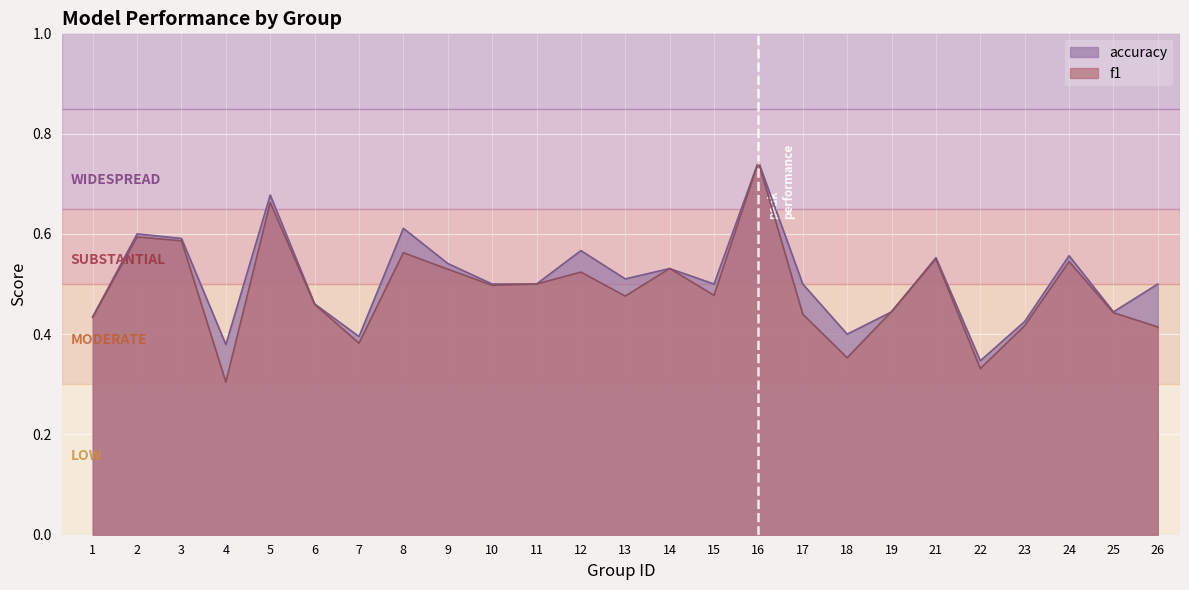

What is the sum of all accuracy values?

12.7